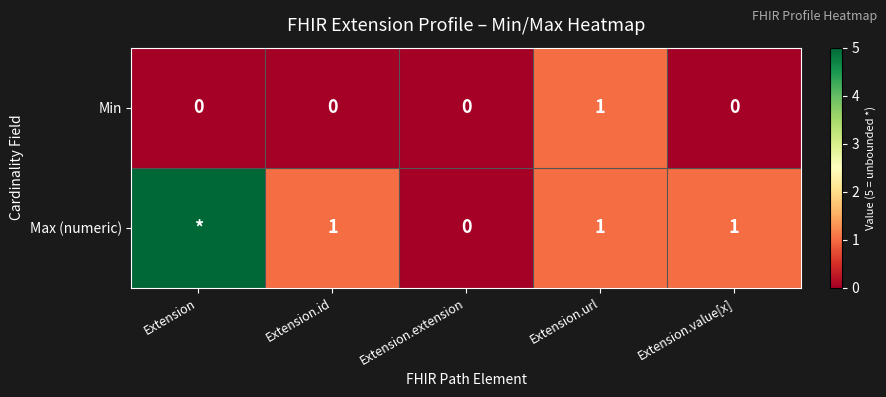

Rank the series at Extension.value[x] from lowest to highest value.

Min, Max (numeric)